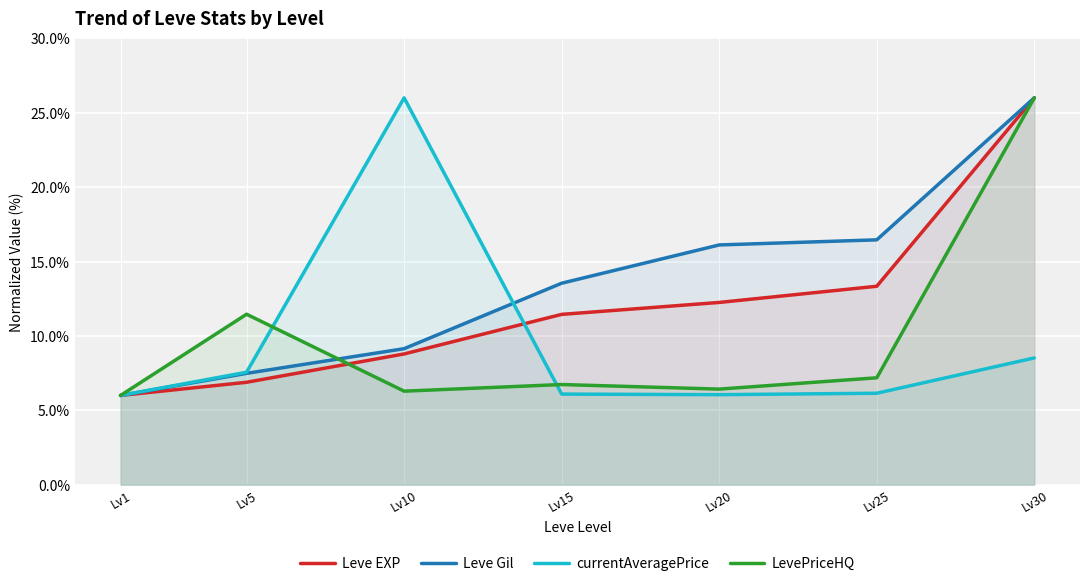

What is the value of the Leve EXP point at the 1st from the left?

6.0